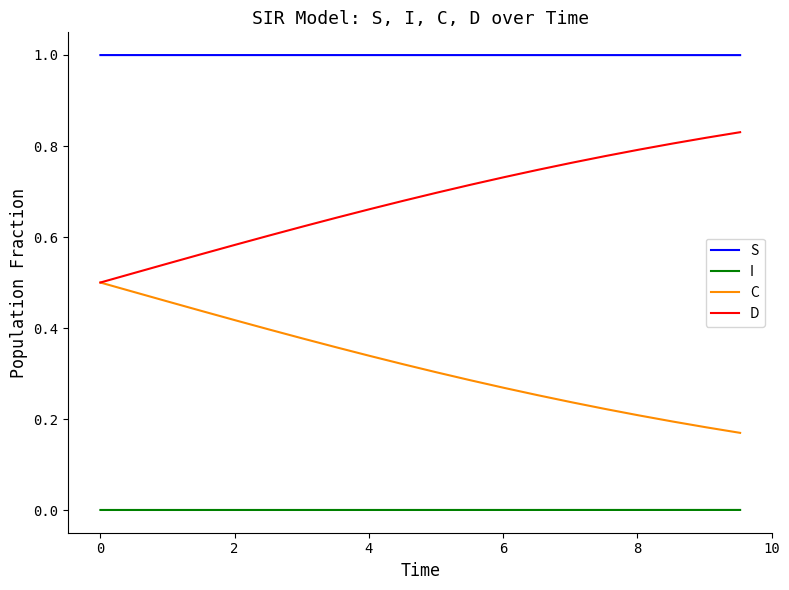

Rank the series by their maximum value, from lowest to highest.

I, C, D, S